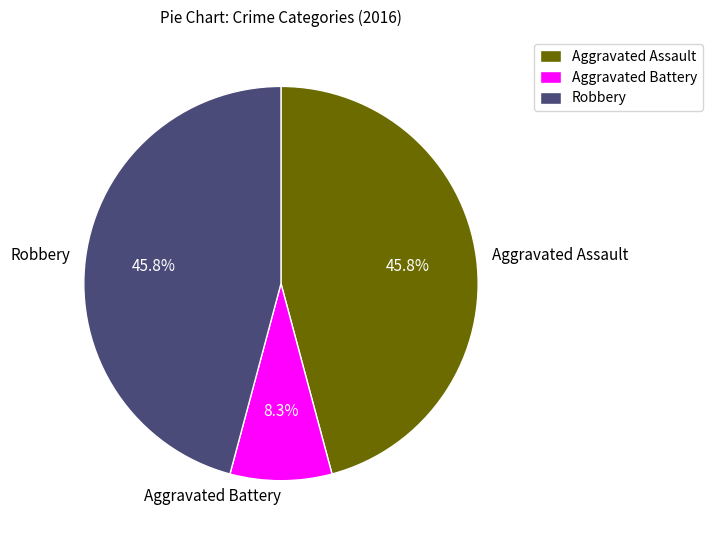

Combined, what portion of the pie is Robbery and Aggravated Assault?

91.7%